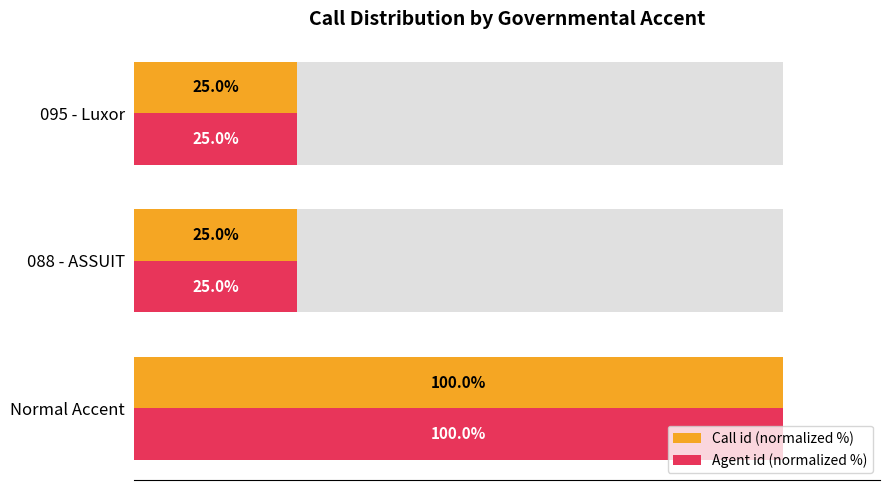

How many bars are there in total?

6